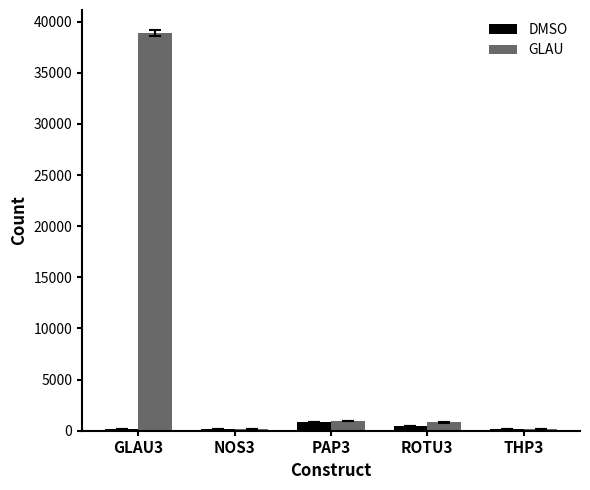

What is the total value across all series at NOS3?

347.7